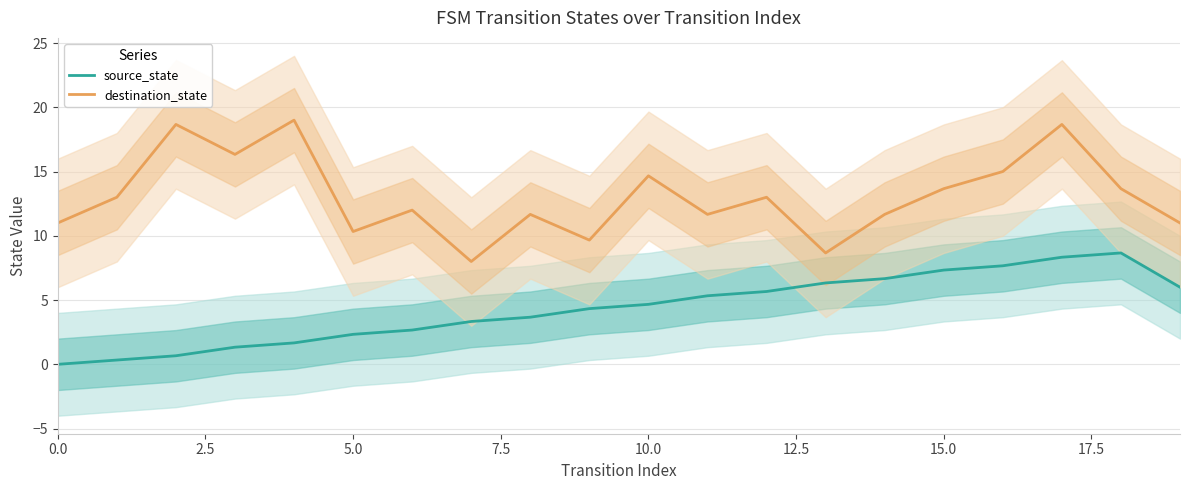

What is the maximum value for source_state?

8.7